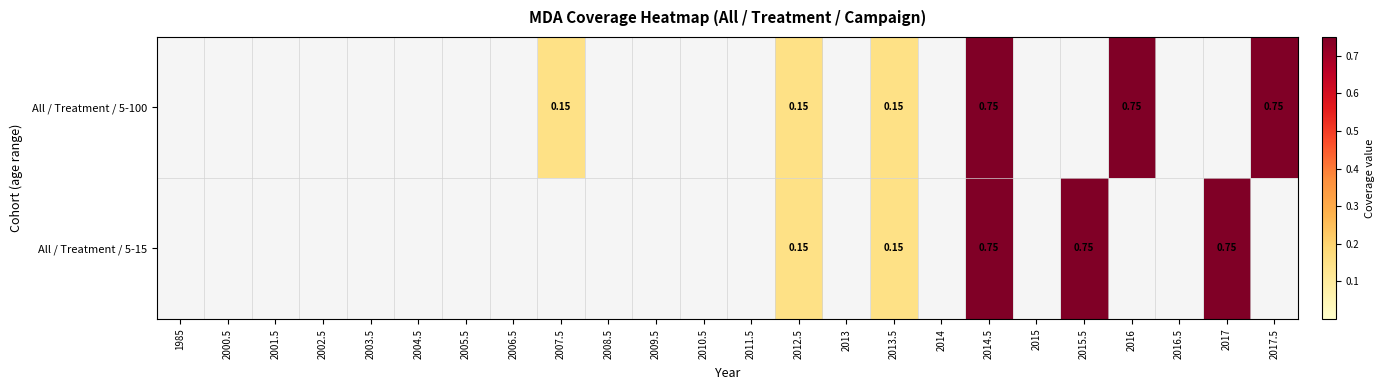

List the series in order of their peak value, lowest first.

All / Treatment / 5-100, All / Treatment / 5-15